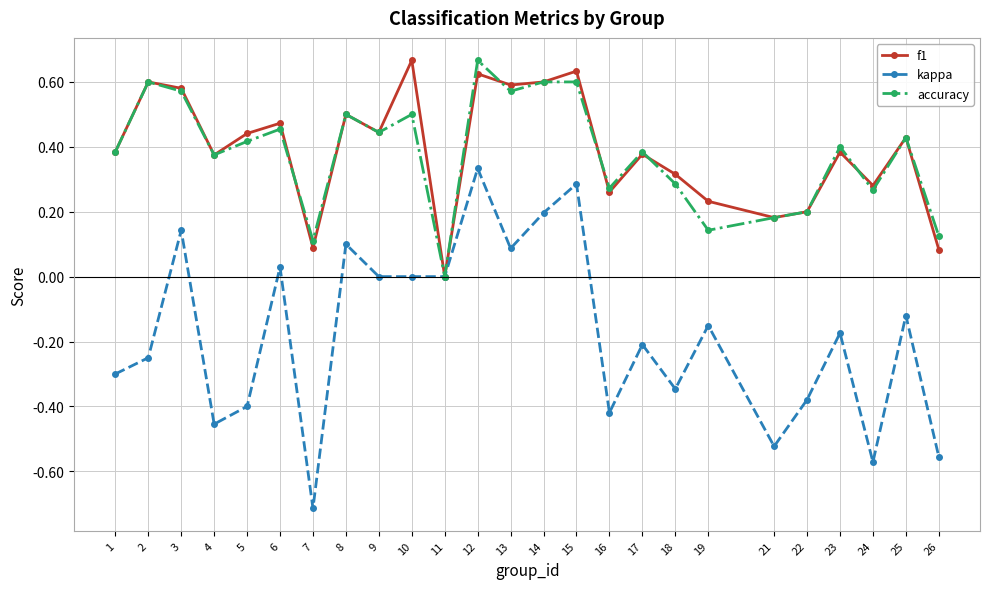

The value of f1 at 4 is 0.4. True or false?

True